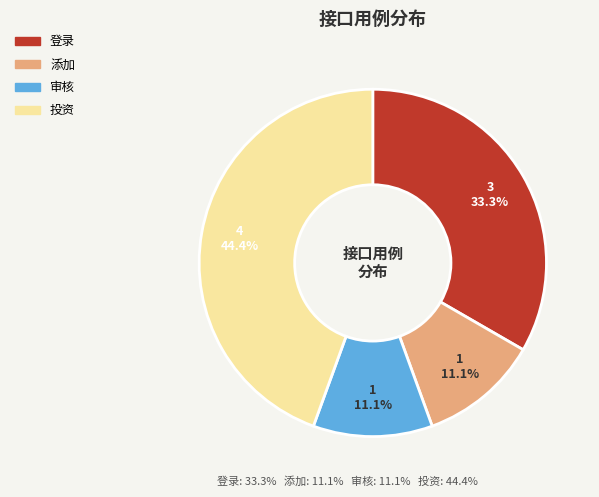

Which slice is the largest?

投资